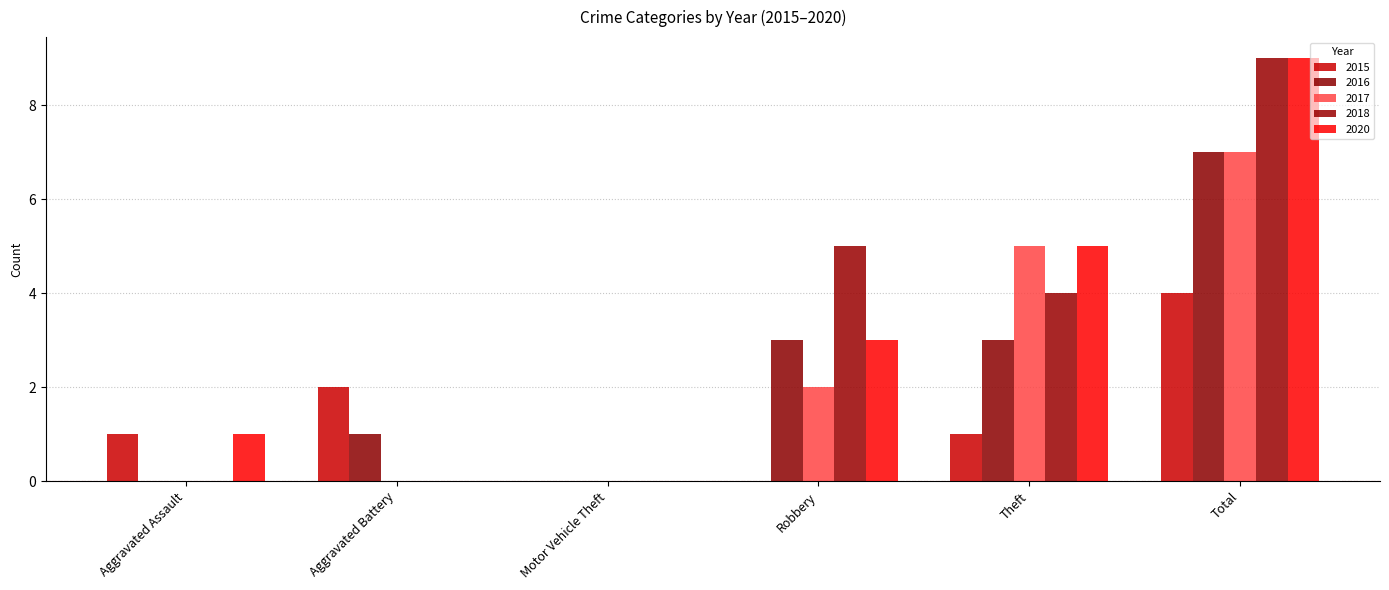

True or false: 2017 has a value of 0 at Motor Vehicle Theft.

True